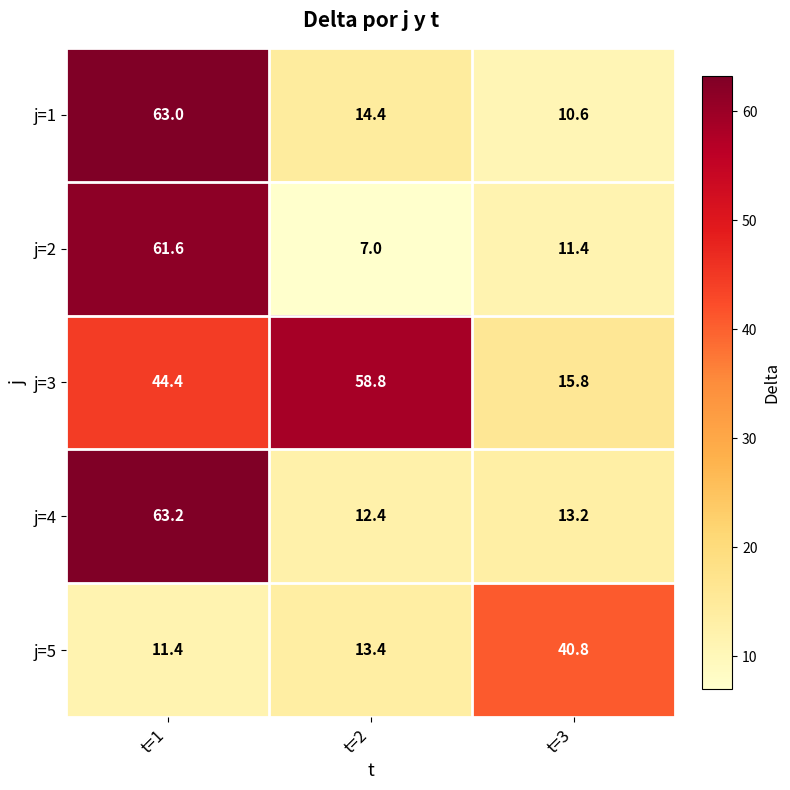

At which category does the chart reach its minimum across all series?

t=2